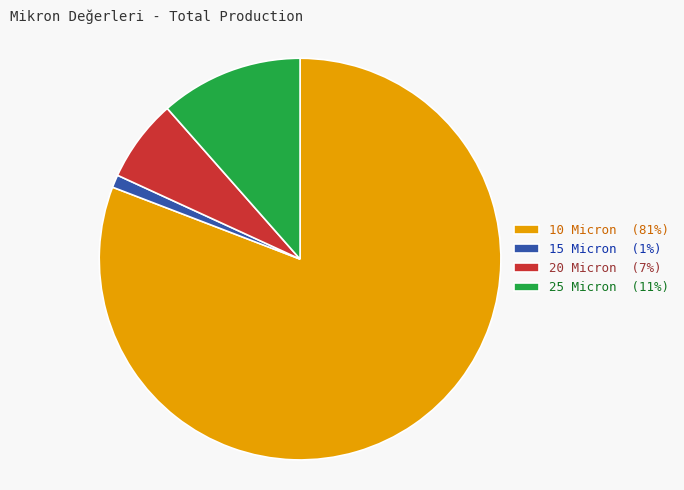

Is the sum of 20 Micron (7%) and 25 Micron (11%) greater than half?

No